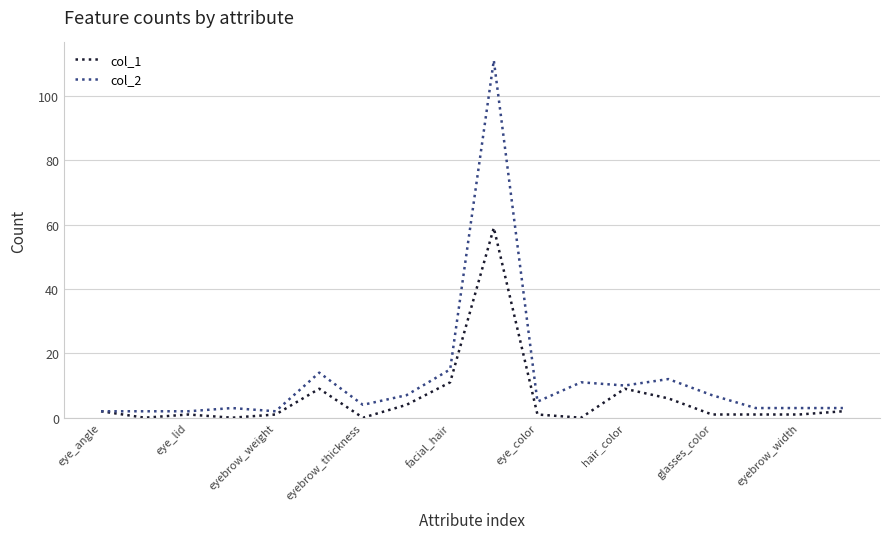

Rank the series by their maximum value, from lowest to highest.

col_1, col_2